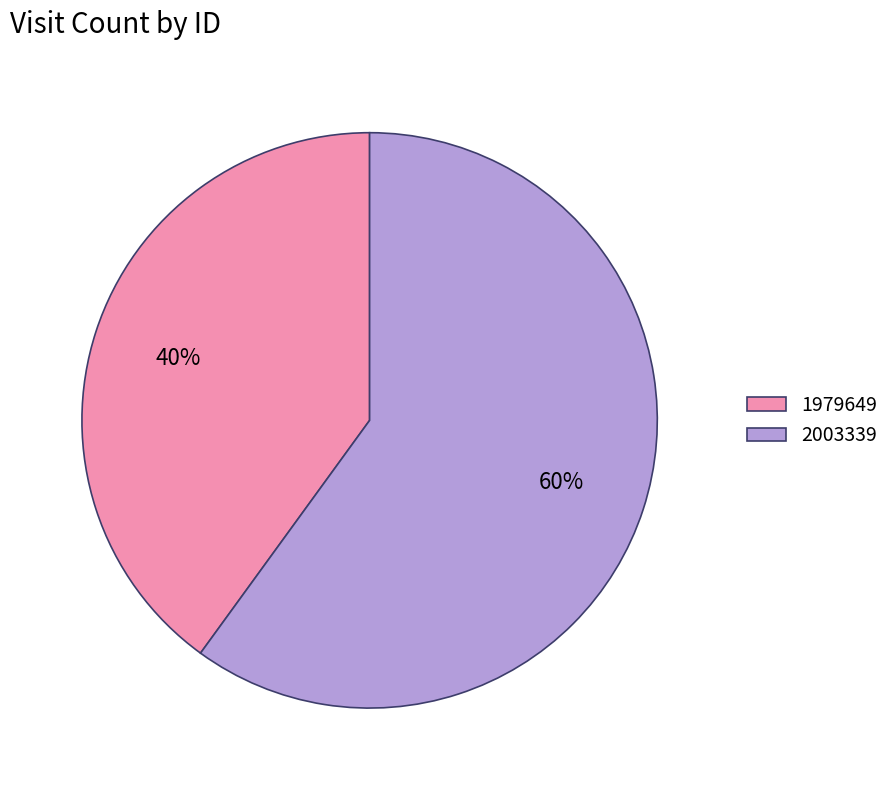

Which category has the smallest portion of the pie?

1979649